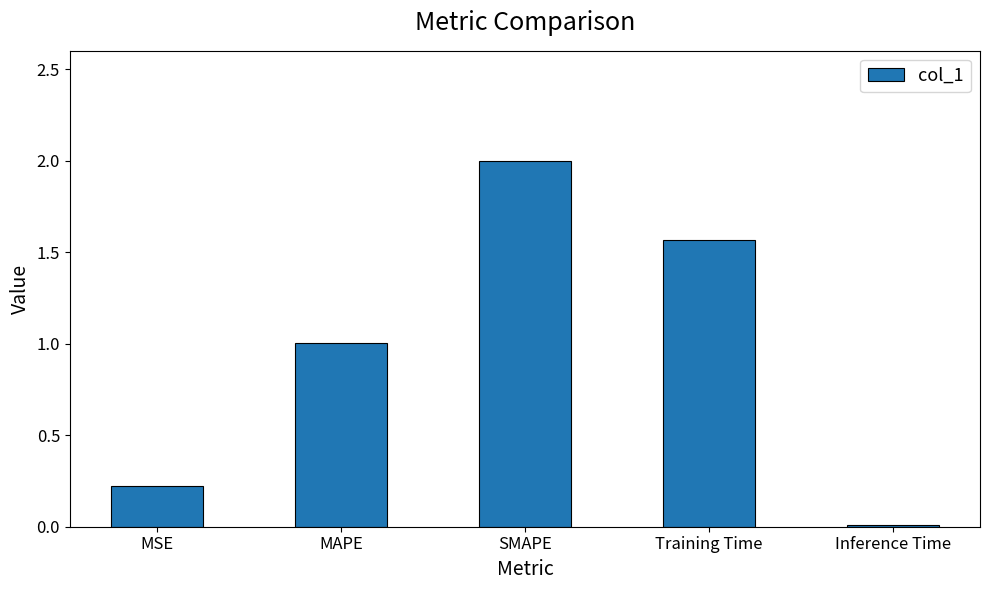

What position from the left is MSE?

1